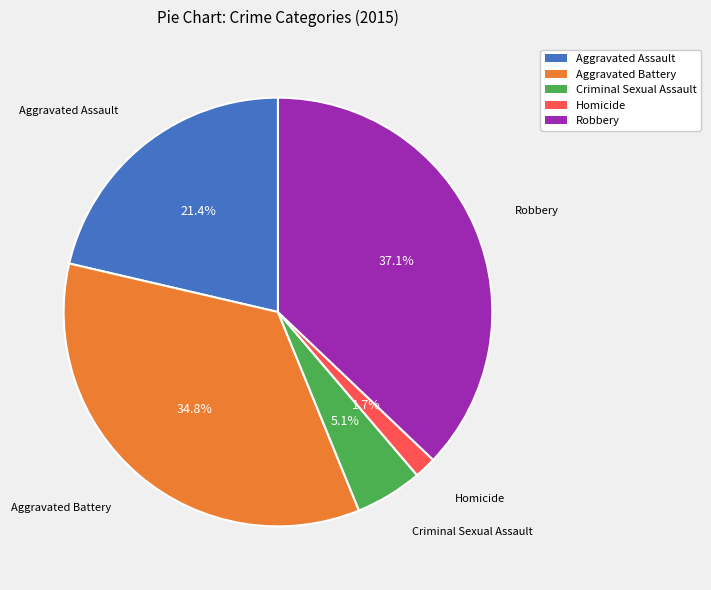

Which has a higher value, Criminal Sexual Assault or Robbery?

Robbery